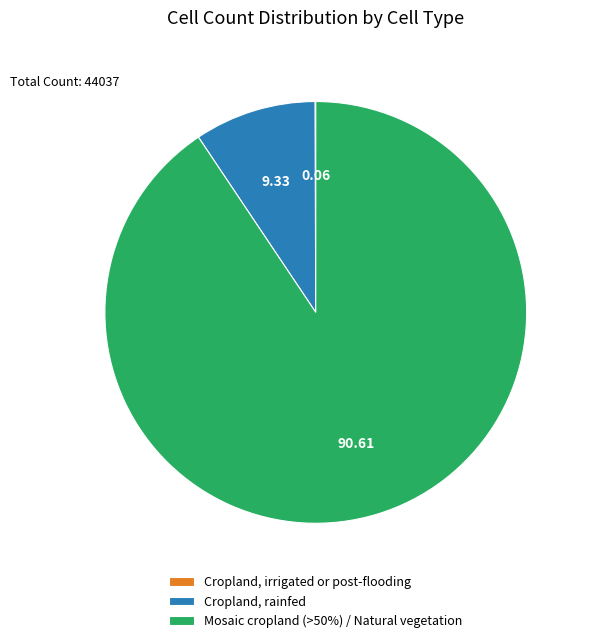

Do Mosaic cropland (>50%) / Natural vegetation and Cropland, rainfed together represent more than half of the pie?

Yes